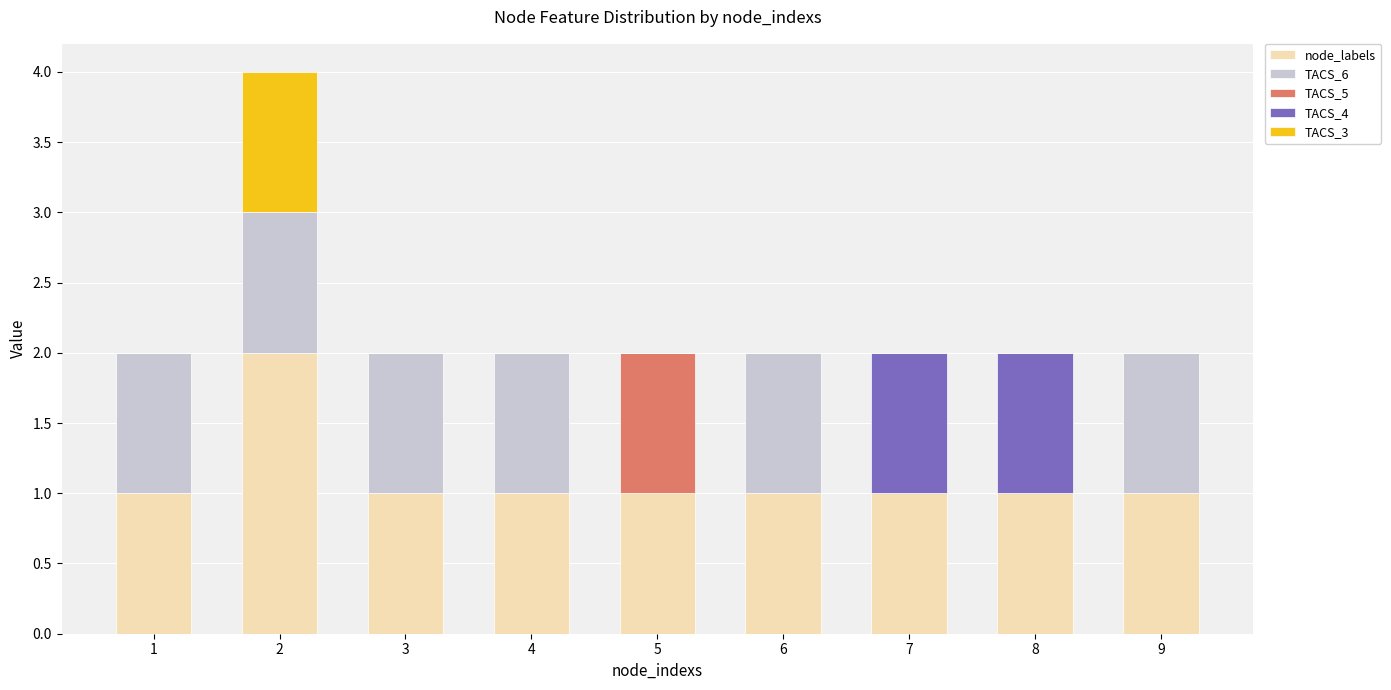

What is the sum of all node_labels values?

10